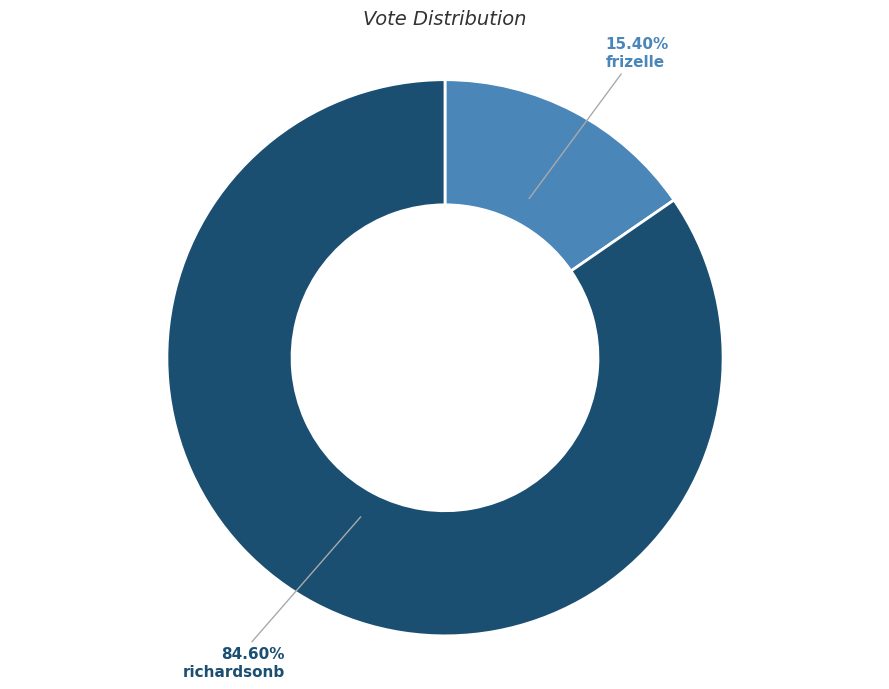

What percentage is the richardsonb slice, to the nearest percent?

85%